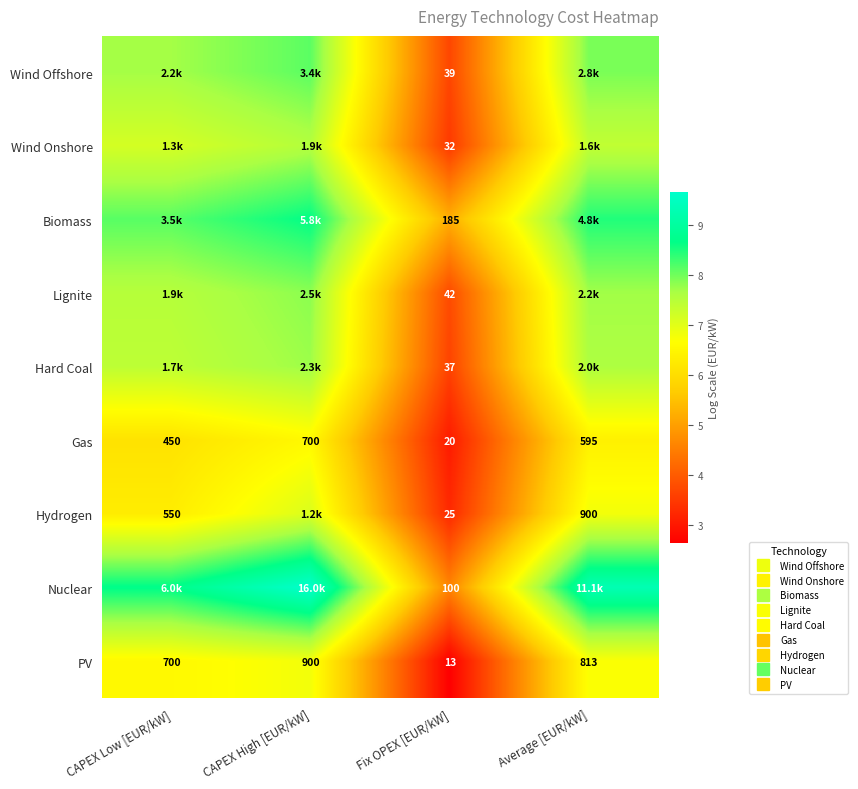

The Biomass series shows 8.7 at CAPEX High [EUR/kW]. True or false?

True